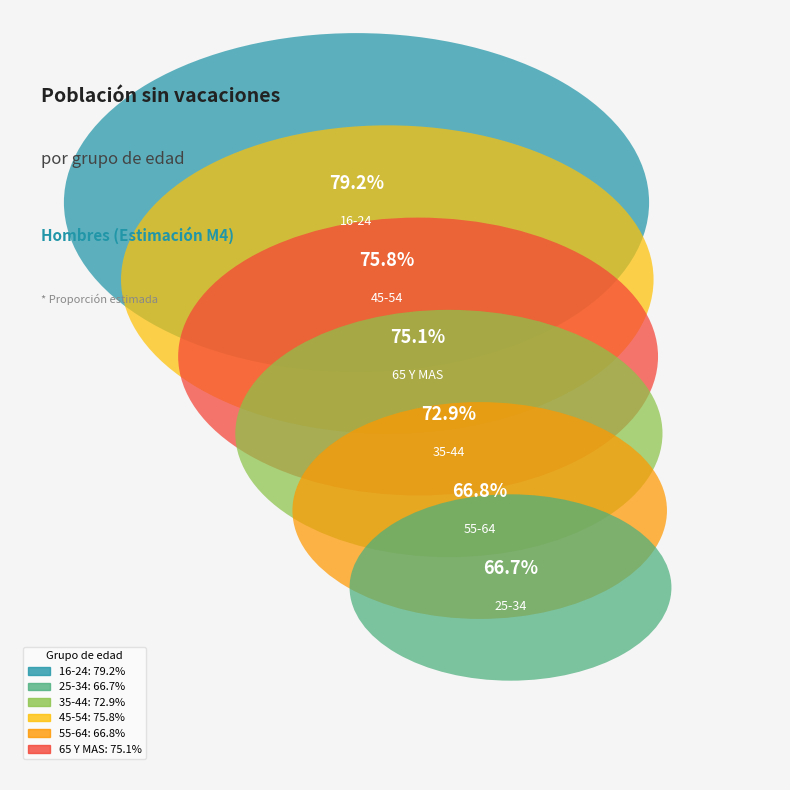

Which slice is the smallest?

25-34